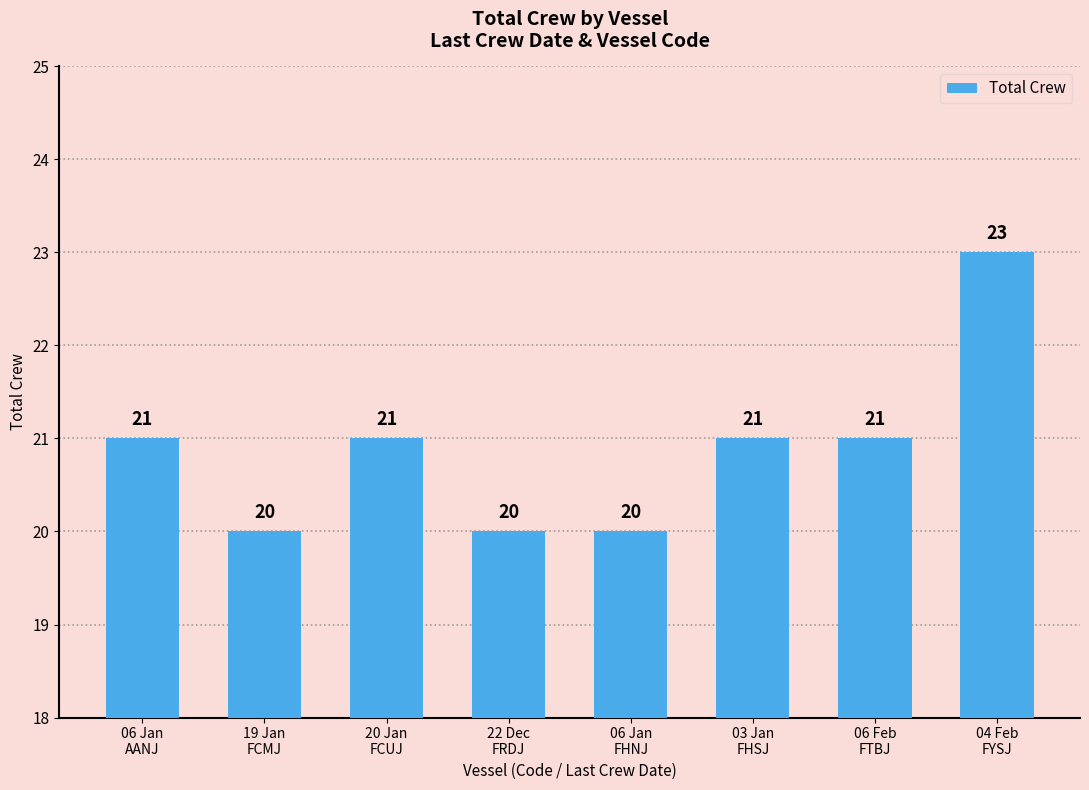

What is the value of the 4th bar from the left?

20